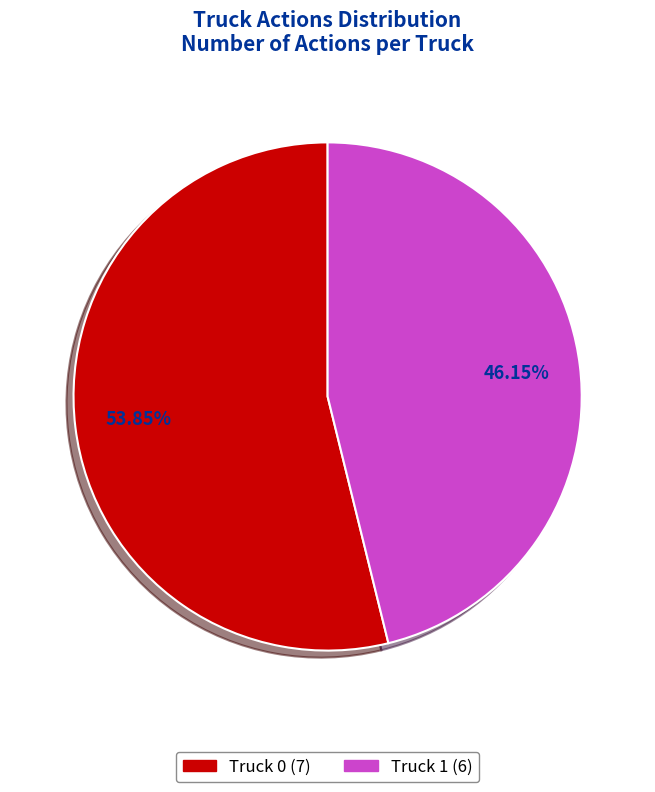

Do Truck 0 and Truck 1 together represent more than half of the pie?

Yes